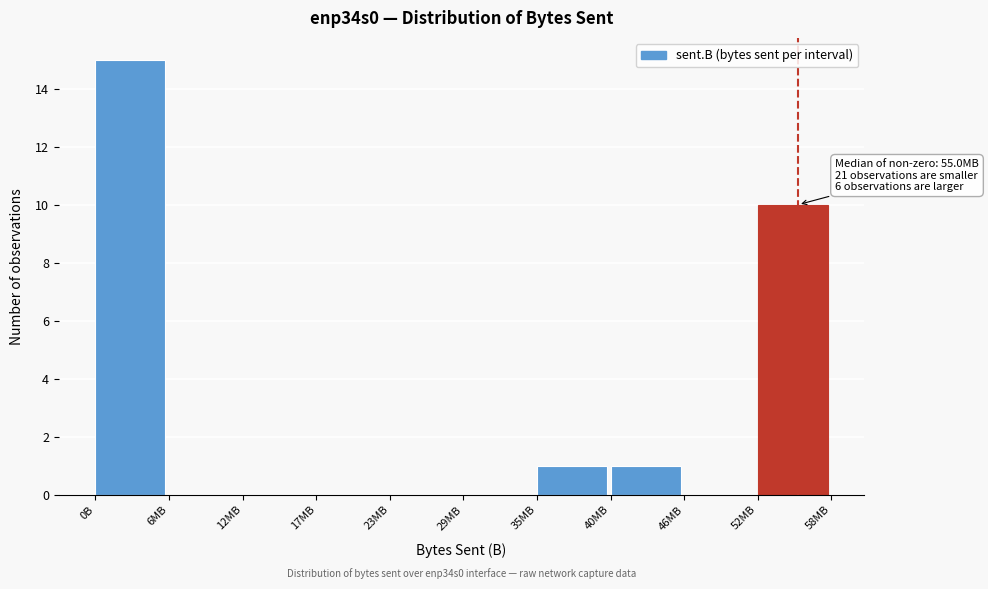

Reading left to right, list all the values displayed in this chart.

0B=15	6MB=0	12MB=0	17MB=0	23MB=0	29MB=0	35MB=1	40MB=1	46MB=0	52MB=10